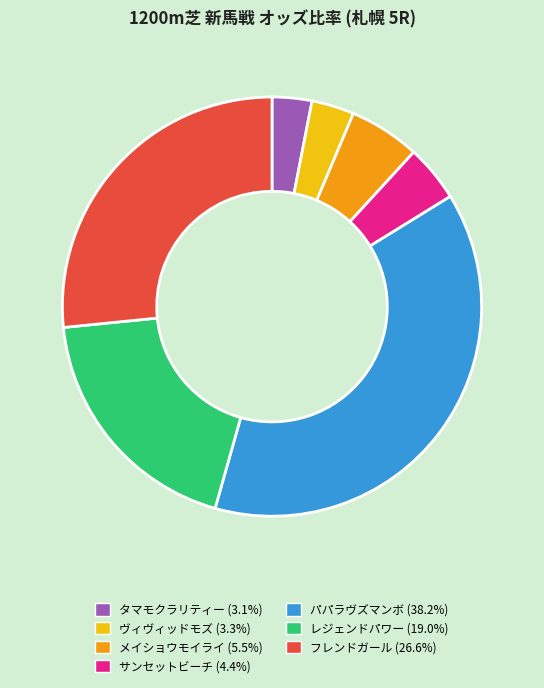

Is フレンドガール the majority of the pie?

No